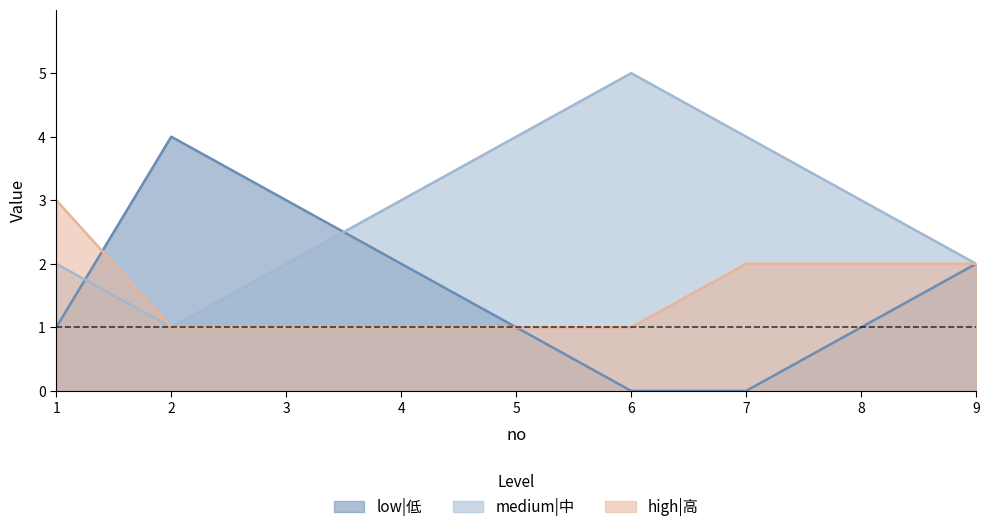

Reading right to left, extract all data points from this chart.

low|低: 9=2	8=1	7=0	6=0	5=1	4=2	3=3	2=4	1=1
medium|中: 9=2	8=3	7=4	6=5	5=4	4=3	3=2	2=1	1=2
high|高: 9=2	8=2	7=2	6=1	5=1	4=1	3=1	2=1	1=3